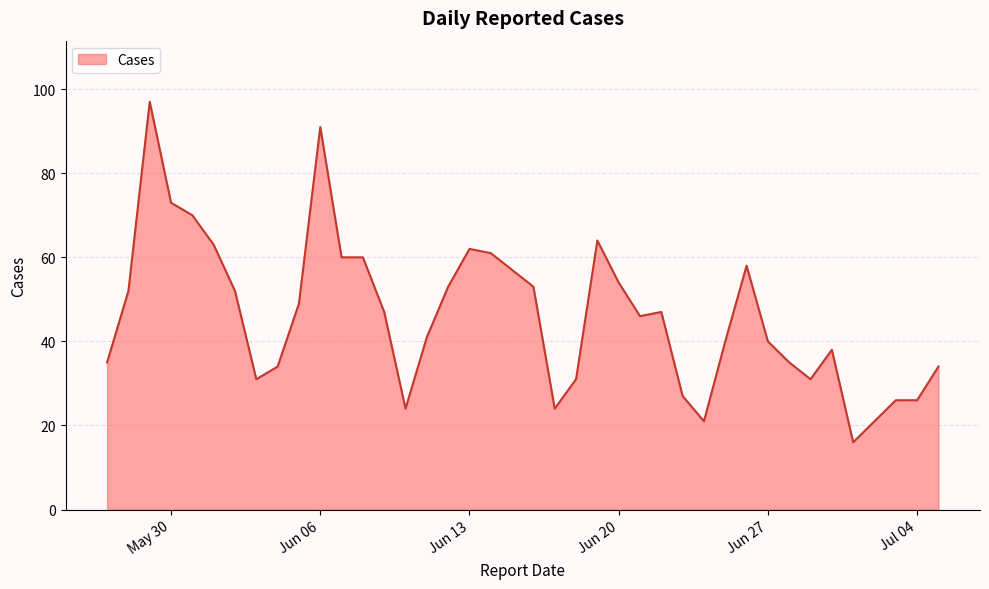

What is the difference between the maximum and minimum values?

81